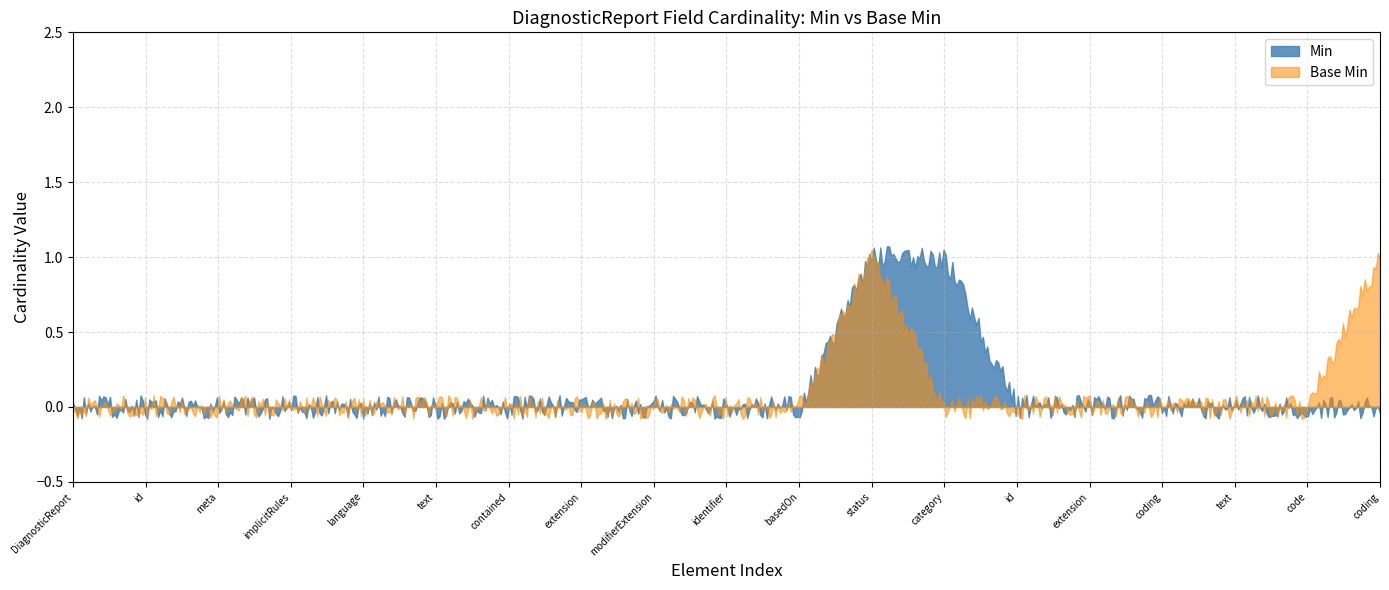

Does the chart have visible grid lines?

Yes